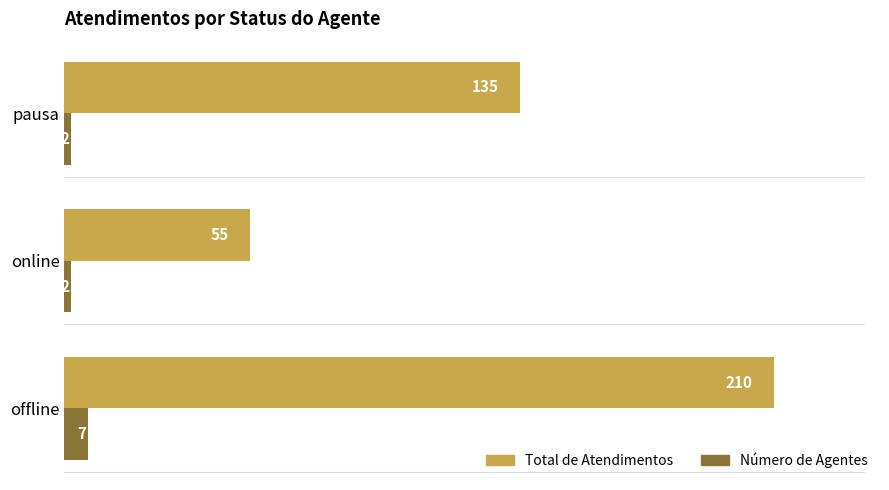

What is the sum of all Total de Atendimentos values?

400